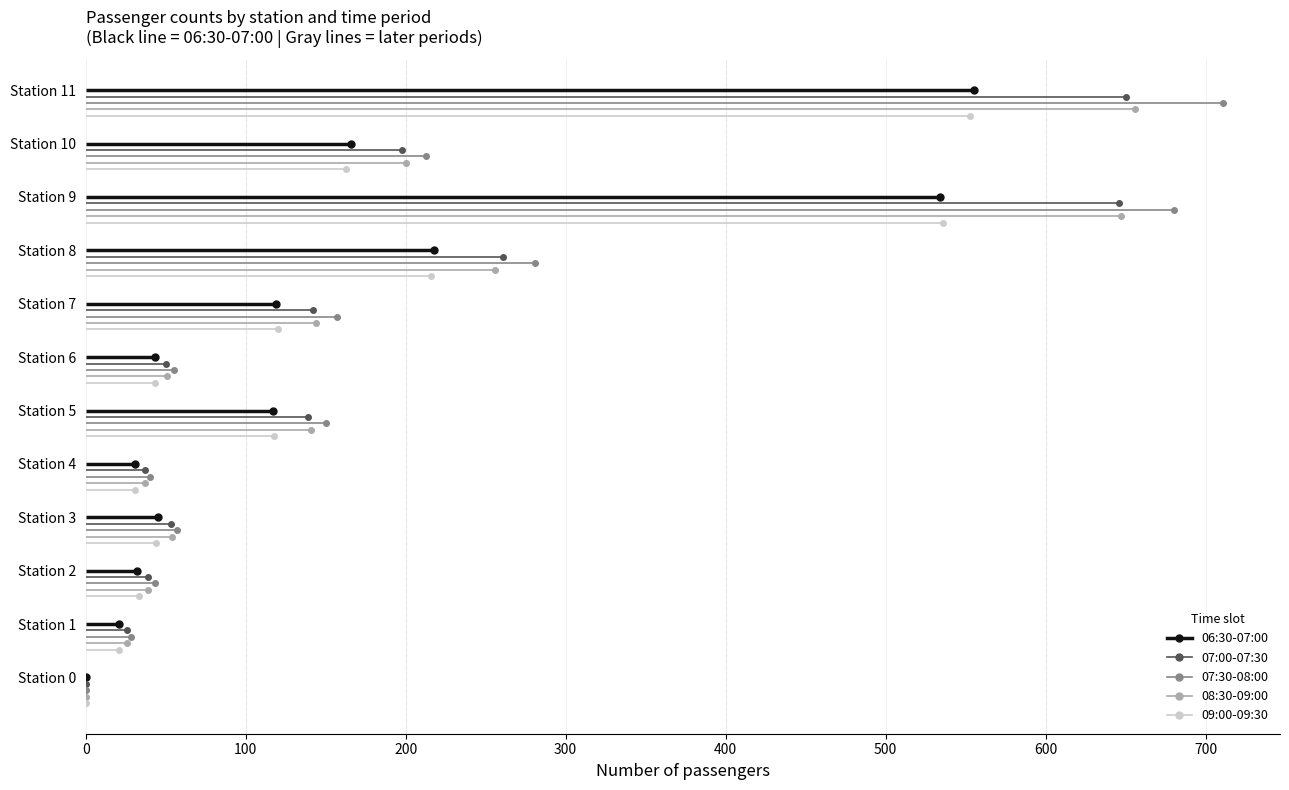

How many lines are shown in the chart?

5